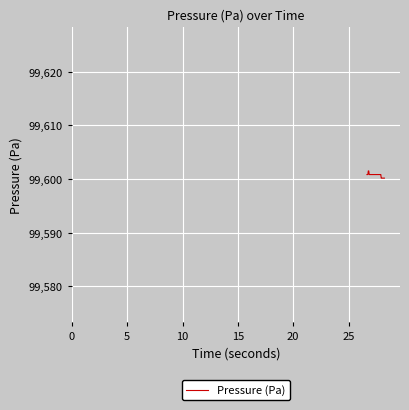

Reading left to right, list all the values displayed in this chart.

99600.8	99600.8	99600.8	99601.5	99601.5	99600.8	99600.8	99600.8	99600.8	99600.8	99600.8	99600.8	99600.8	99600.8	99600.8	99600.8	99600.8	99600.8	99600.8	99600.8	99600.8	99600.8	99600.8	99600.8	99600.8	99600.8	99600.8	99600.8	99600.8	99600.8	99600.8	99600.8	99600.2	99600.2	99600.2	99600.2	99600.2	99600.2	99600.2	99600.2